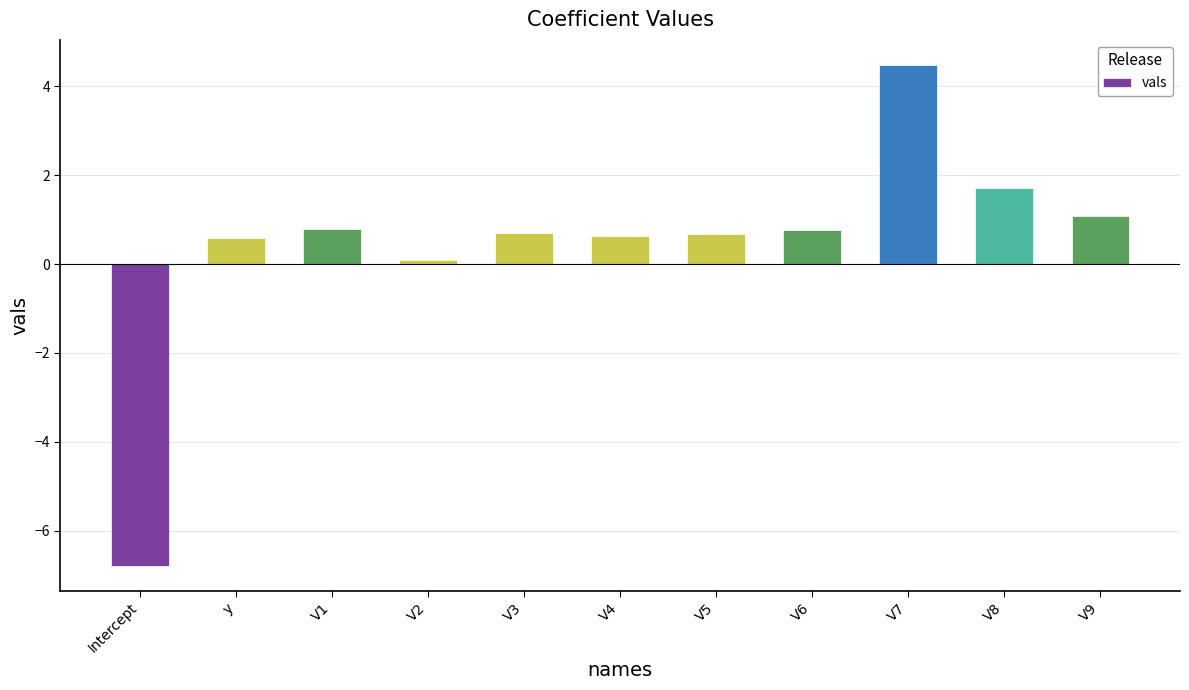

The chart shows a value of 0.7 at V3. True or false?

True